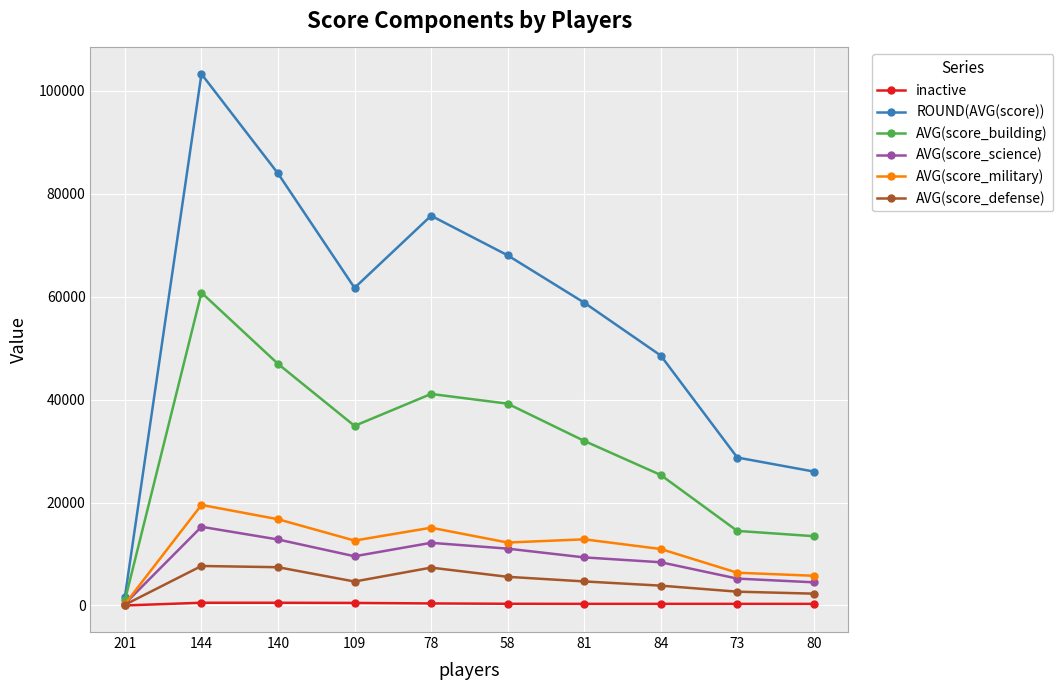

Which series has the largest total across all categories?

ROUND(AVG(score))